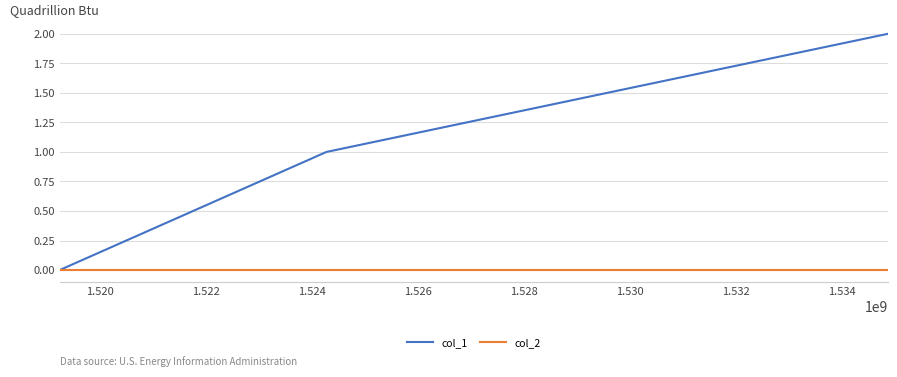

Rank the series by their average value, from lowest to highest.

col_2, col_1